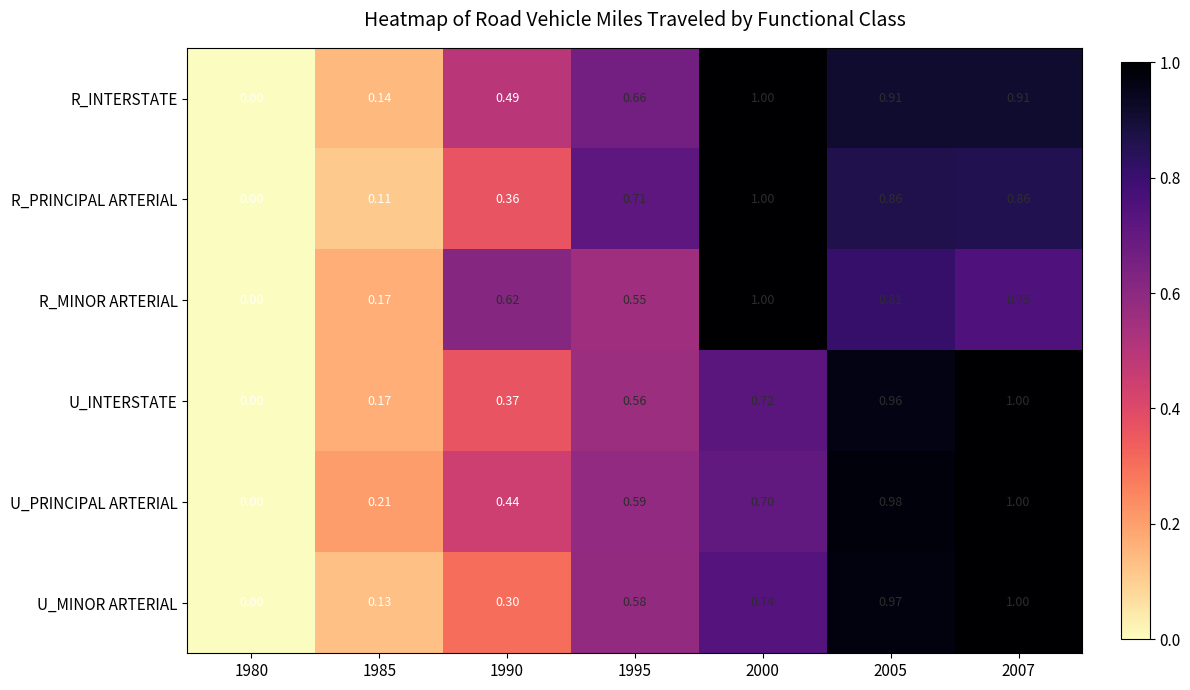

Which series has the largest total across all categories?

R_INTERSTATE